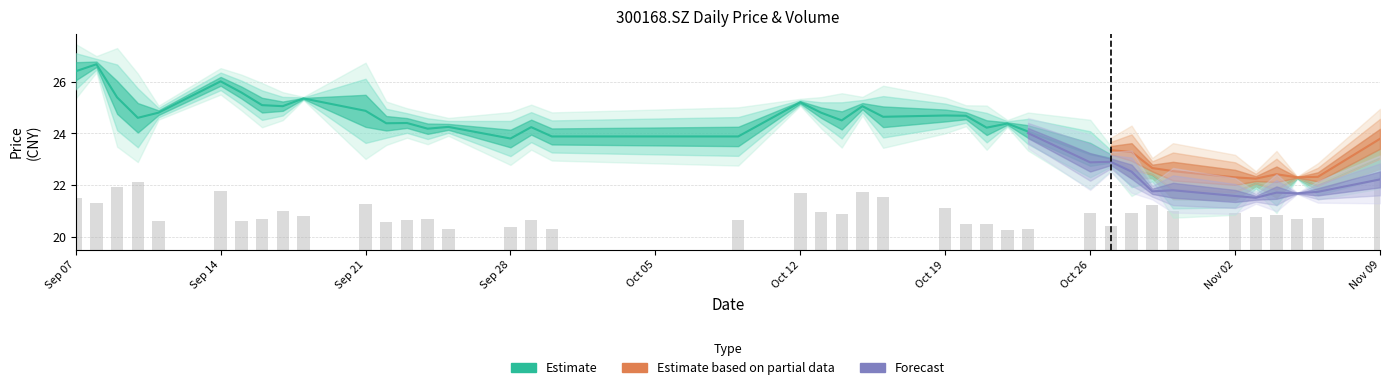

True or false: close has a value of 6.8 at Sep 28.

False